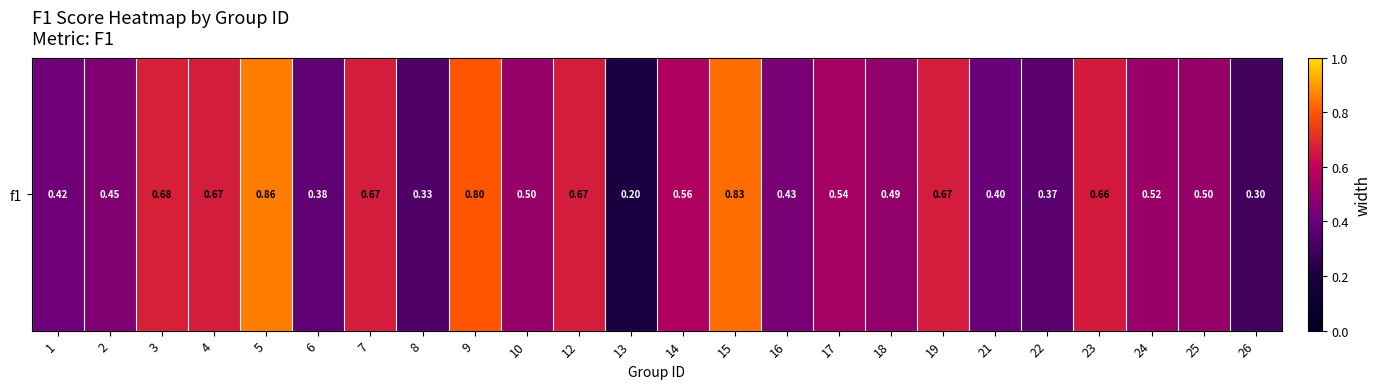

What is the smallest value displayed?

0.2